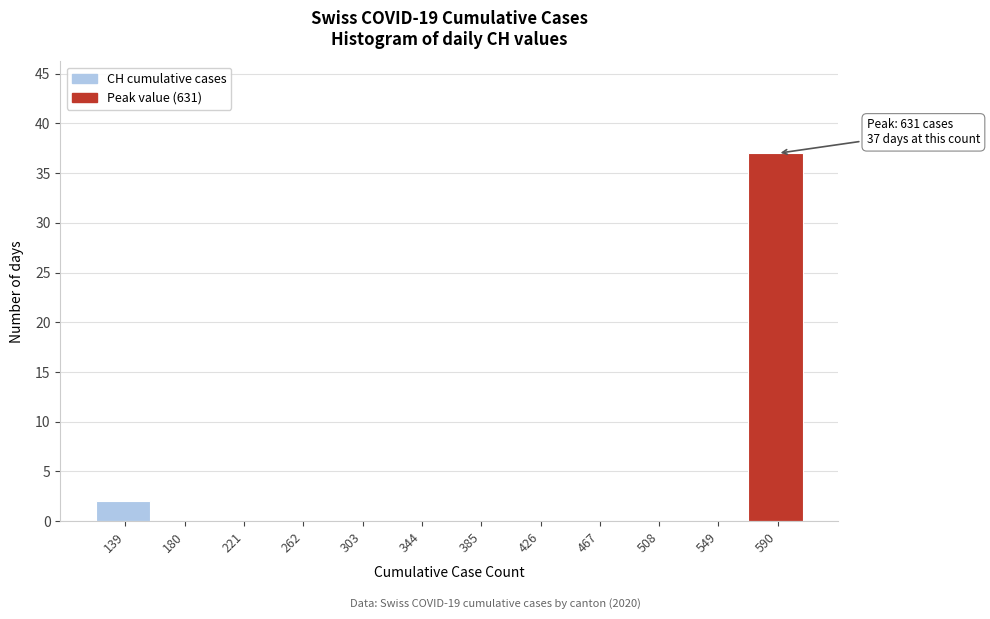

Reading left to right, extract all data points from this chart.

139=2	180=0	221=0	262=0	303=0	344=0	385=0	426=0	467=0	508=0	549=0	590=37